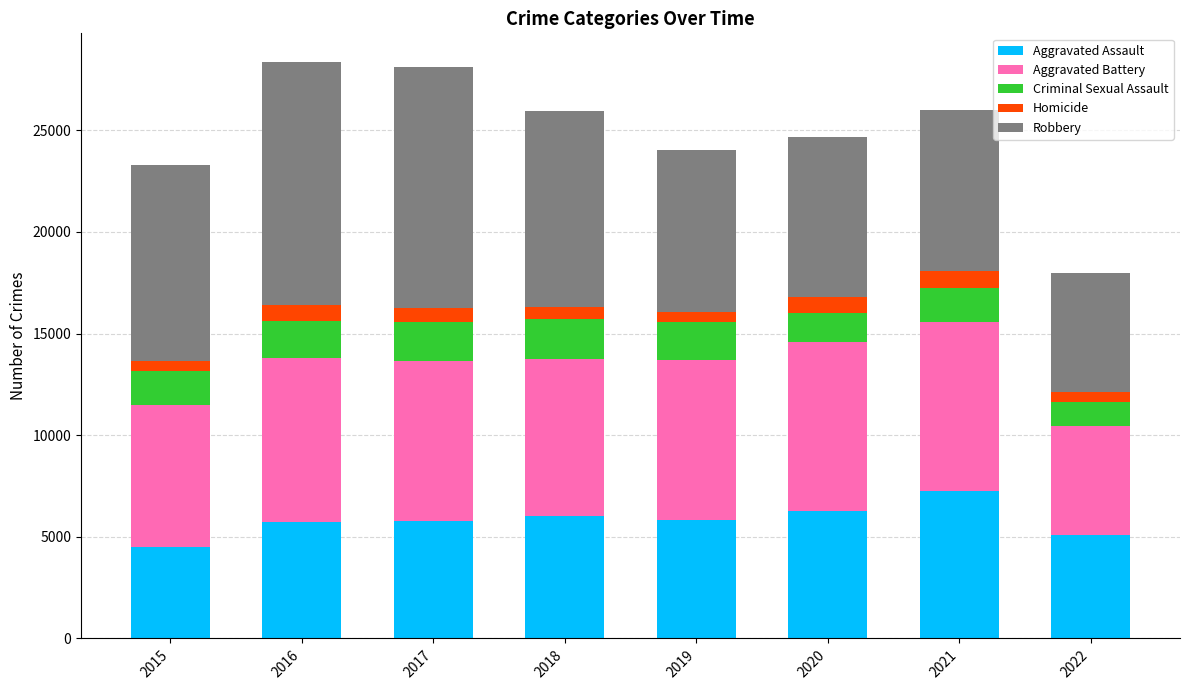

What is the average value of the Aggravated Assault series?

5804